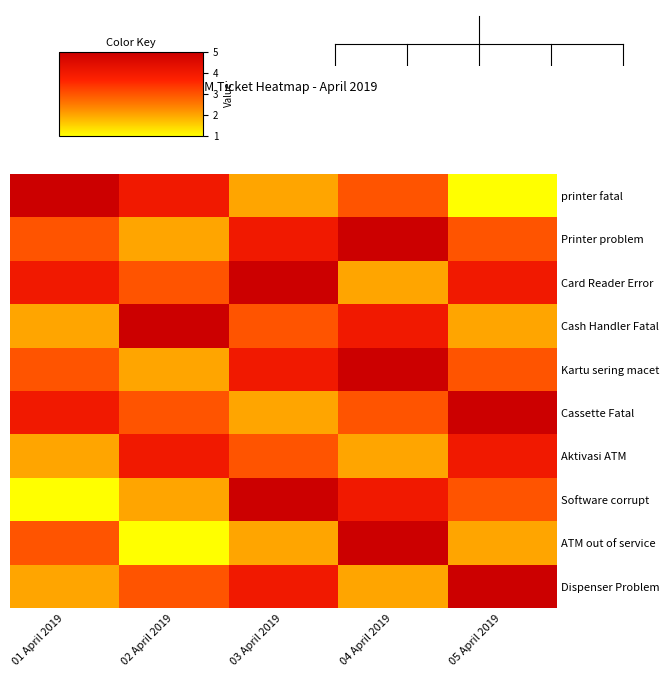

Which series has the largest total across all categories?

Card Reader Error